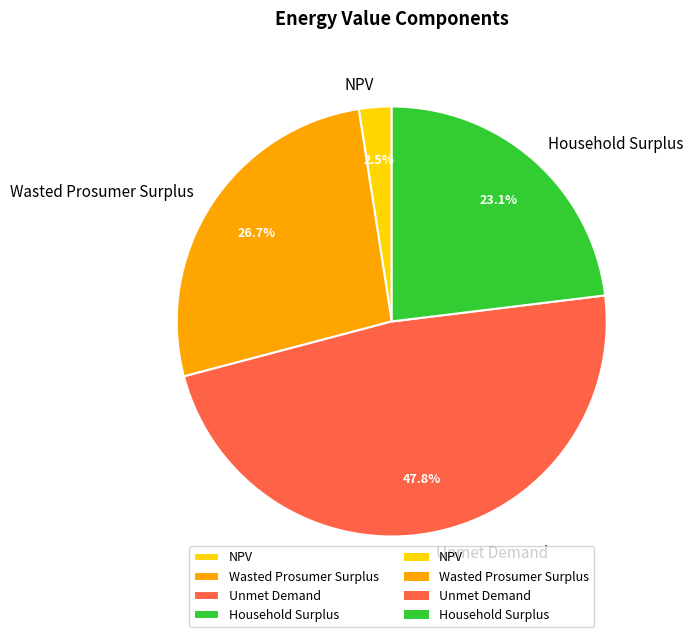

Which category has the smallest portion of the pie?

NPV